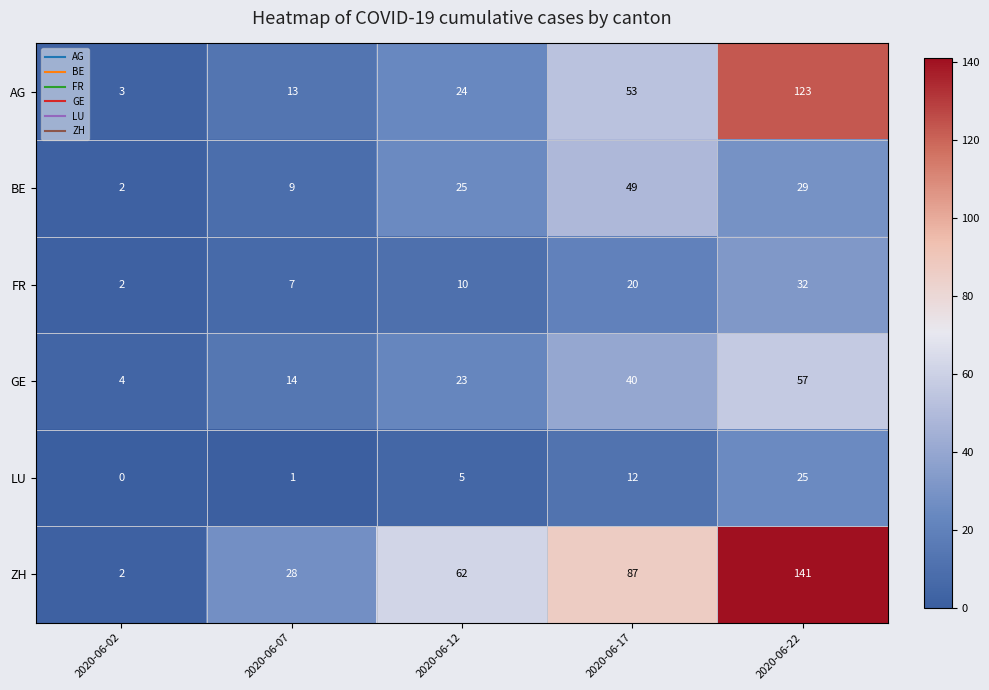

Reading right to left, list all the values displayed in this chart.

AG: 123	53	24	13	3
BE: 29	49	25	9	2
FR: 32	20	10	7	2
GE: 57	40	23	14	4
LU: 25	12	5	1	0
ZH: 141	87	62	28	2